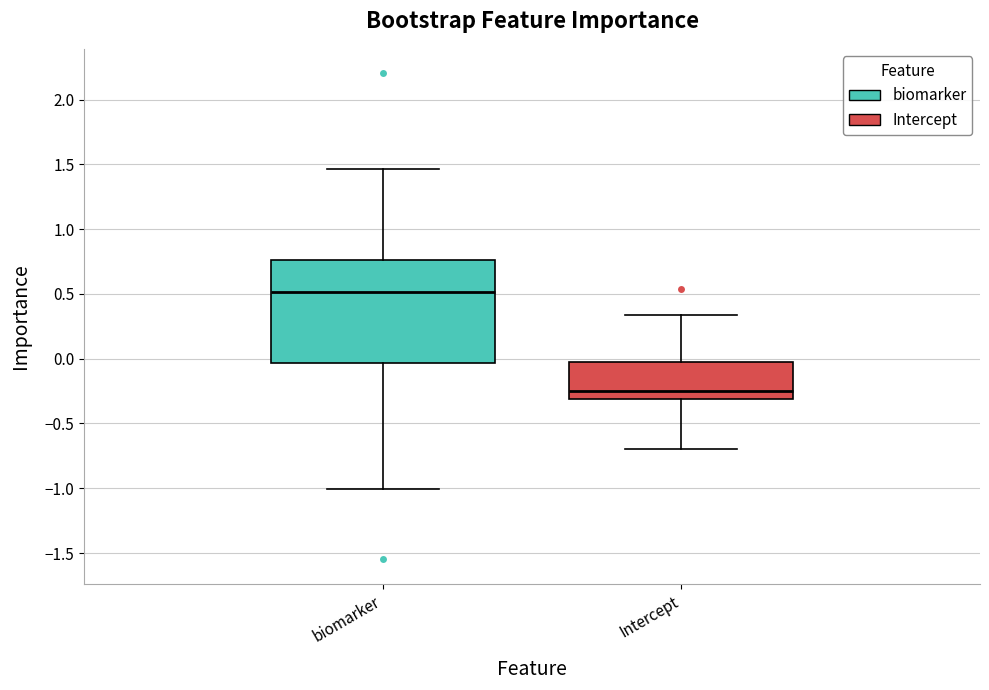

Reading left to right, transcribe this box plot: for each box, give where its median line is, the range the box spans, and where its two whiskers end, as read against the y-axis. The values are not printed on the chart, so give them approximately, as read against the axis.

biomarker: median 0.50, box -0.05 to 0.75, whiskers -1.00 to 1.45
Intercept: median -0.25, box -0.30 to 0.00, whiskers -0.70 to 0.35